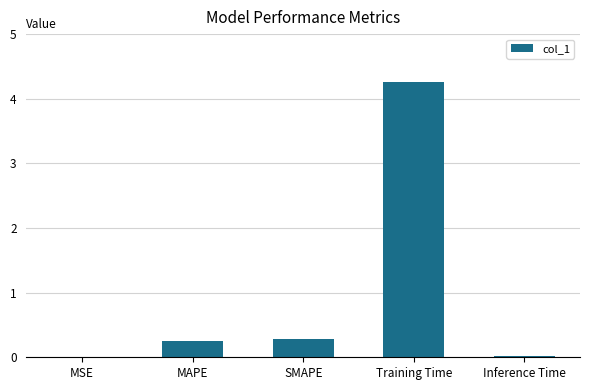

What is the difference between the values at Inference Time and Training Time?

4.2